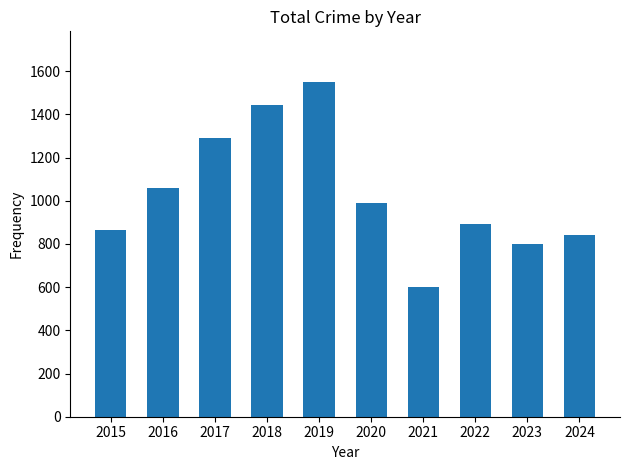

What is the minimum value shown in the chart?

602